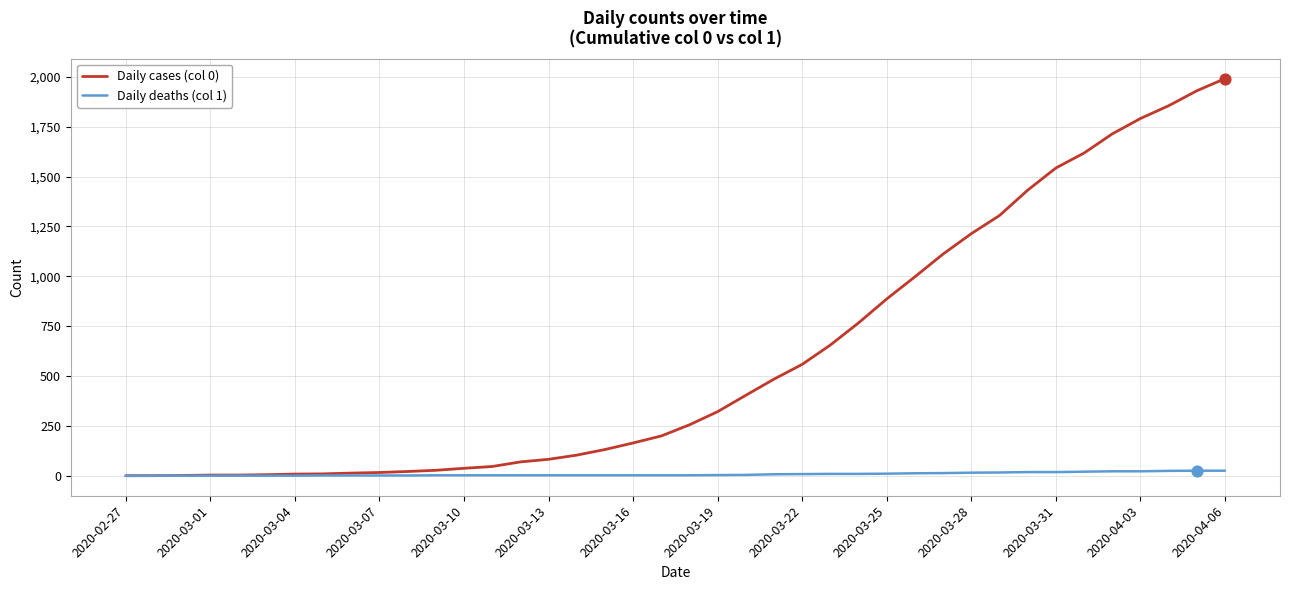

Which series has the largest range (max minus min)?

Daily cases (col 0)